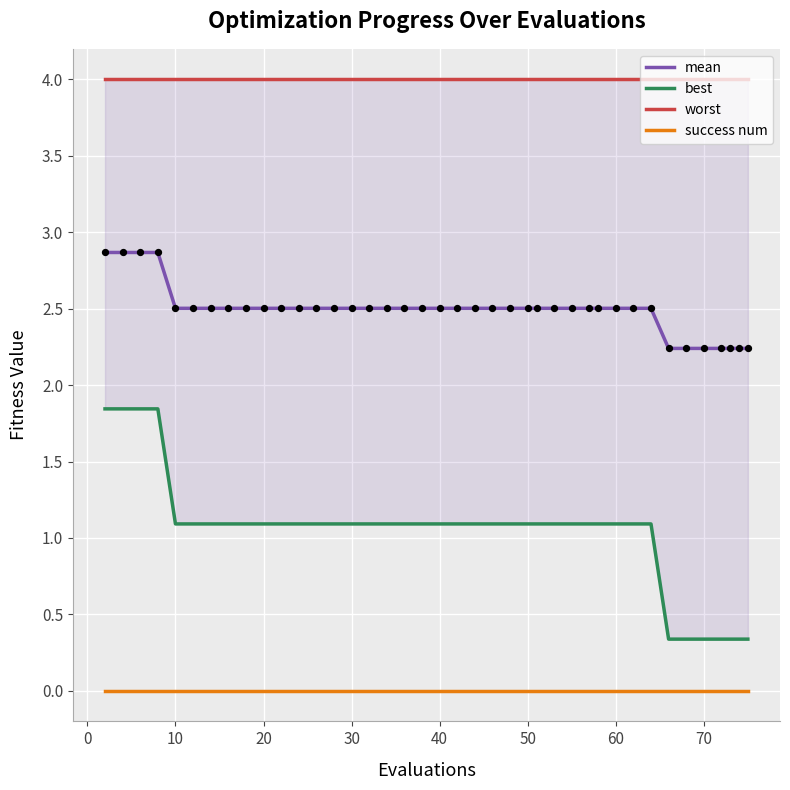

Which series reaches the maximum Y coordinate?

worst